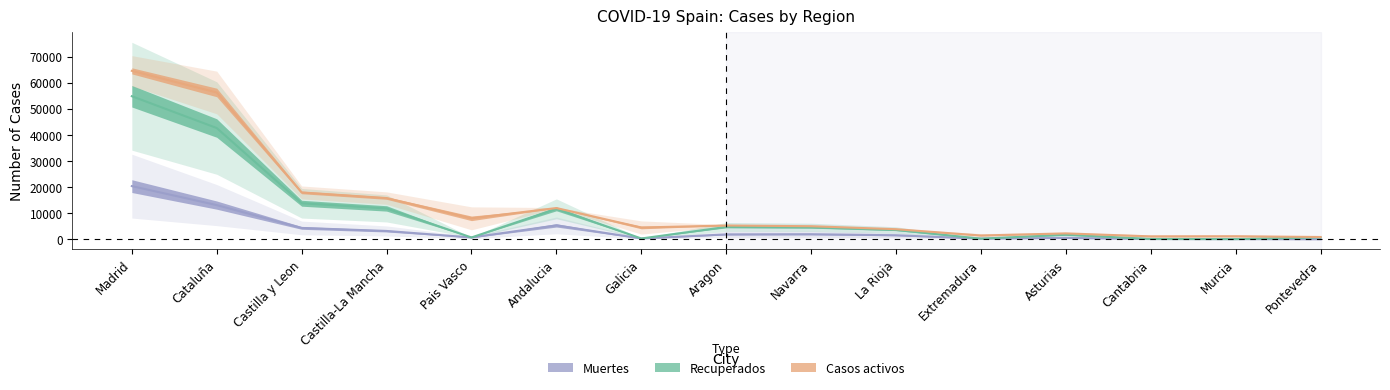

True or false: Recuperados has more than 2 interior local peaks.

True